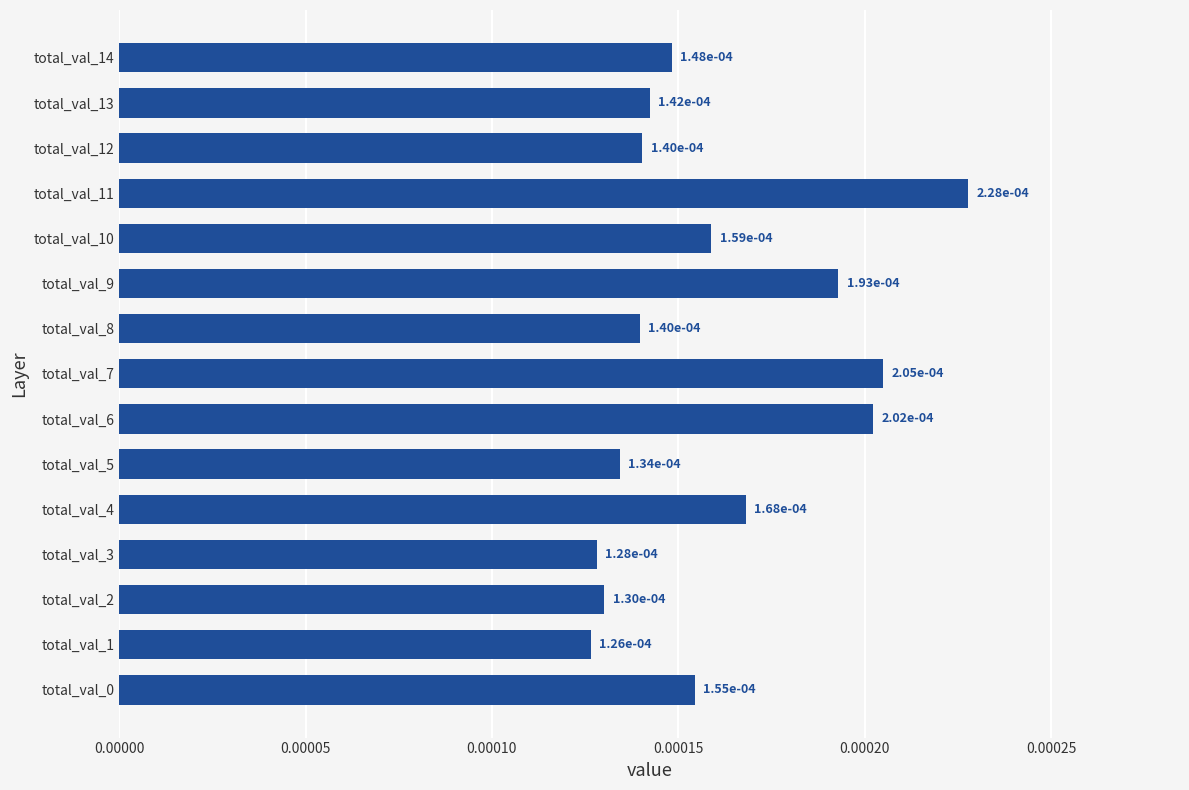

Count the values in the range 0 to 1.

15